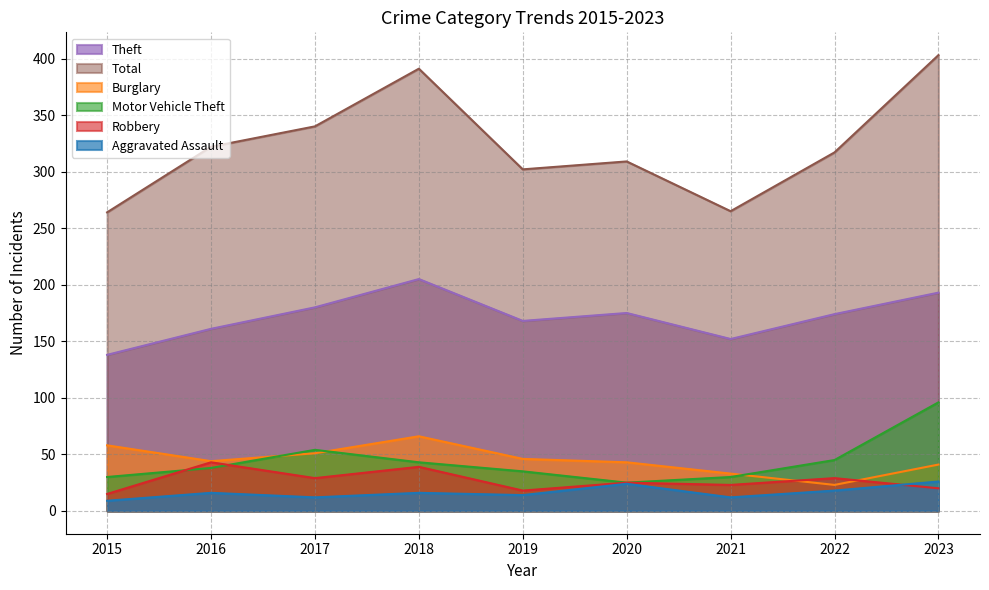

How many series are shown in this chart?

6